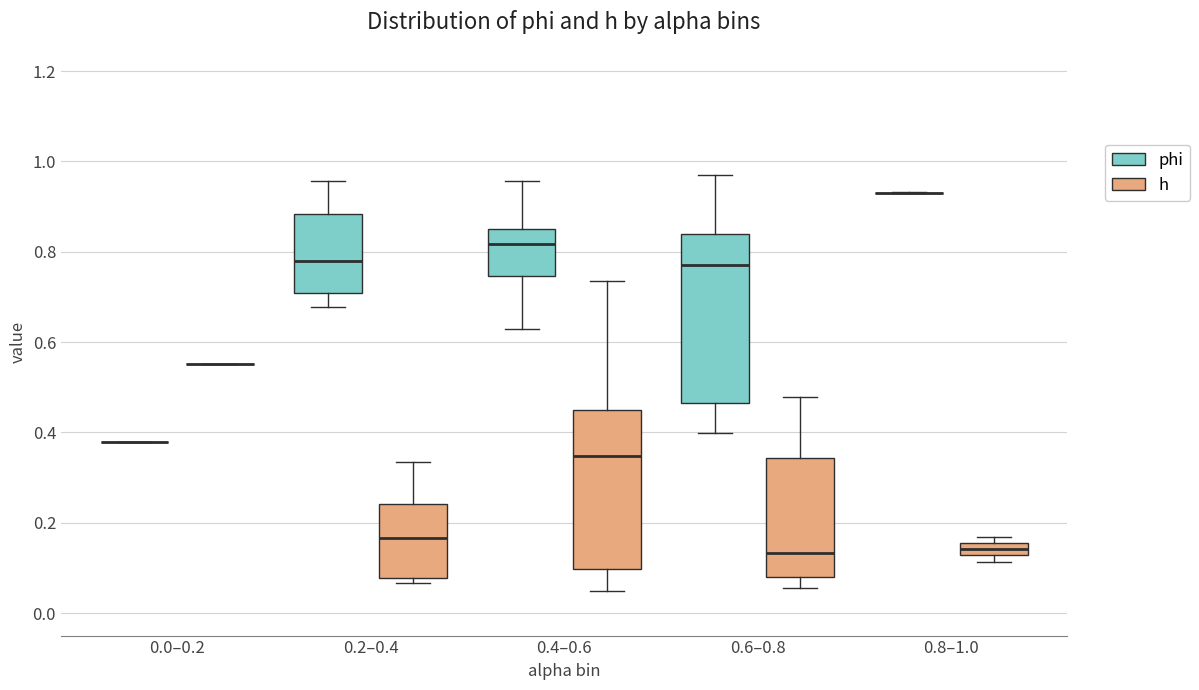

Where is the lower edge of the box for 0.6–0.8 (phi) on the y-axis? The values are not printed on the chart, so give them approximately, as read against the axis.

0.46